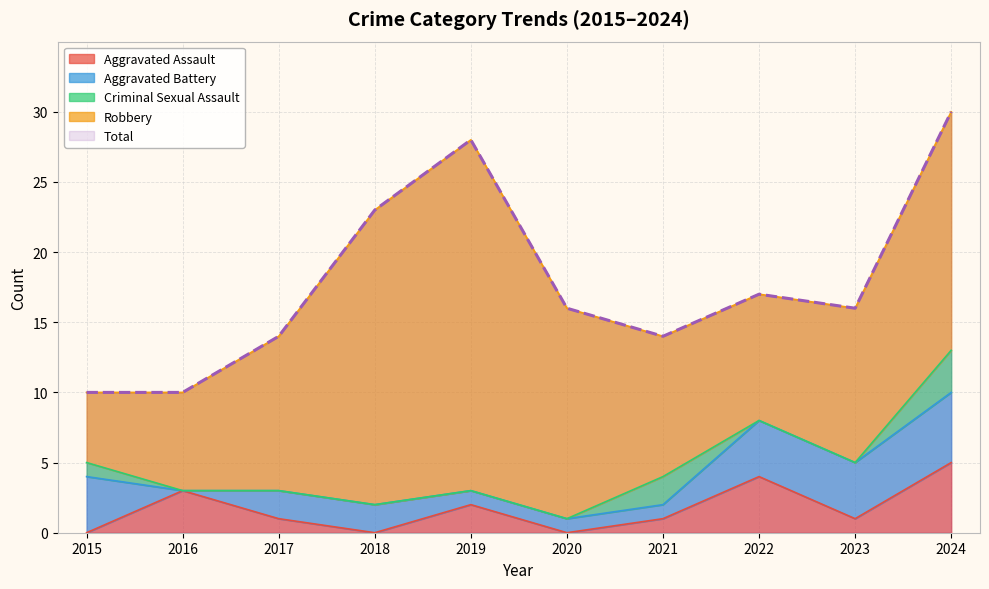

What value does the Aggravated Assault series have at 2024?

5